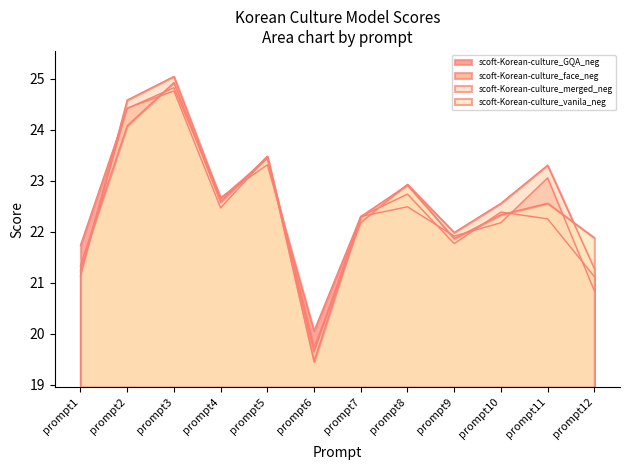

Is it true that scoft-Korean-culture_GQA_neg equals 21.9 at prompt9?

True